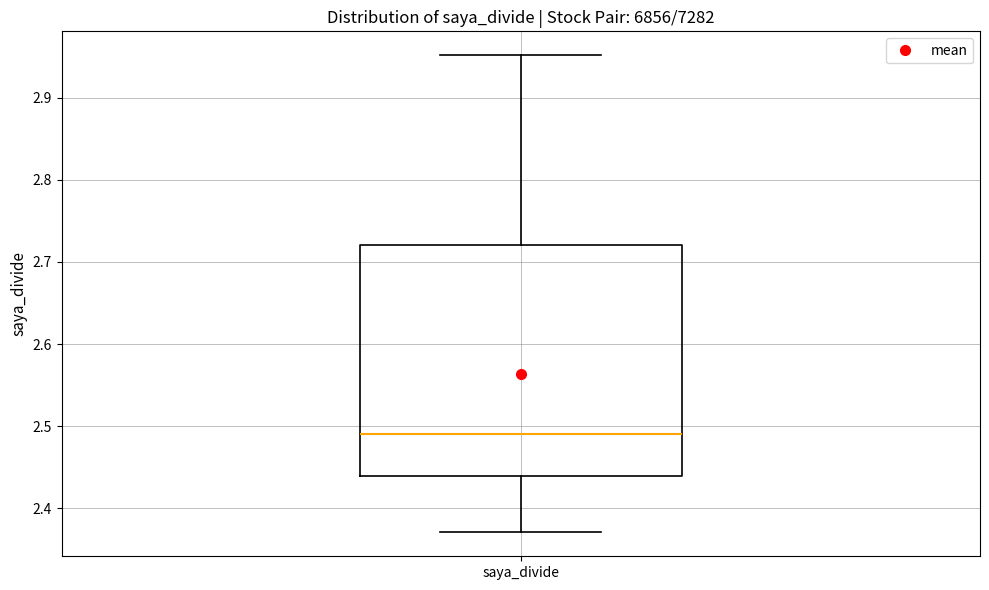

Transcribe this box plot: give where the median line is, the range the box spans, and where the two whiskers end, as read against the y-axis. The values are not printed on the chart, so give them approximately, as read against the axis.

median 2.49, box 2.44 to 2.72, whiskers 2.37 to 2.95